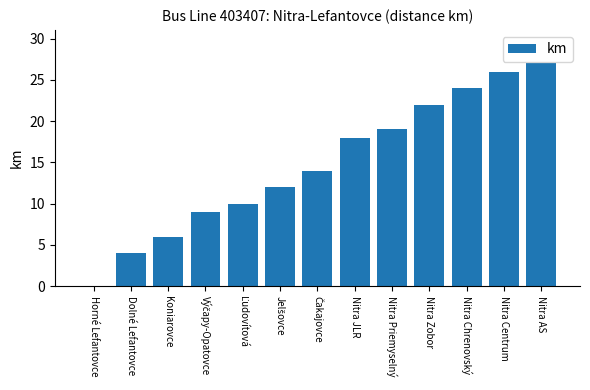

What is the sum of all values?

191